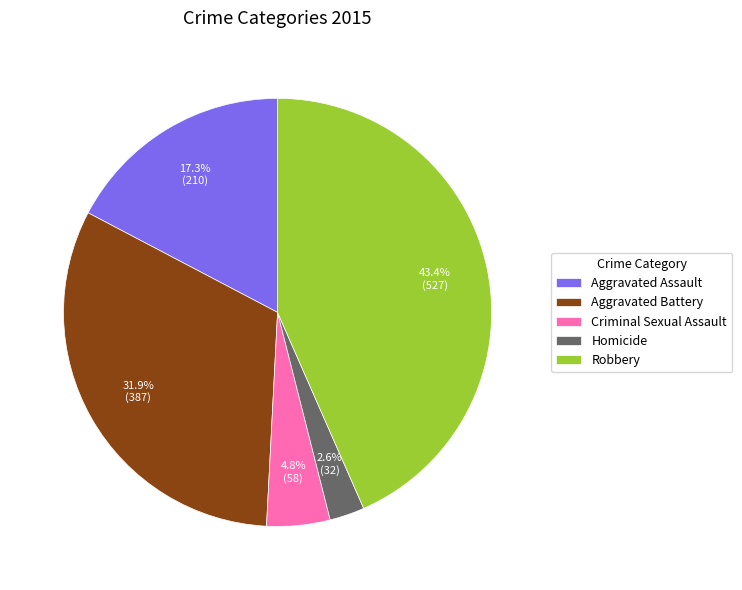

True or false: Aggravated Assault accounts for 29% of the total.

False